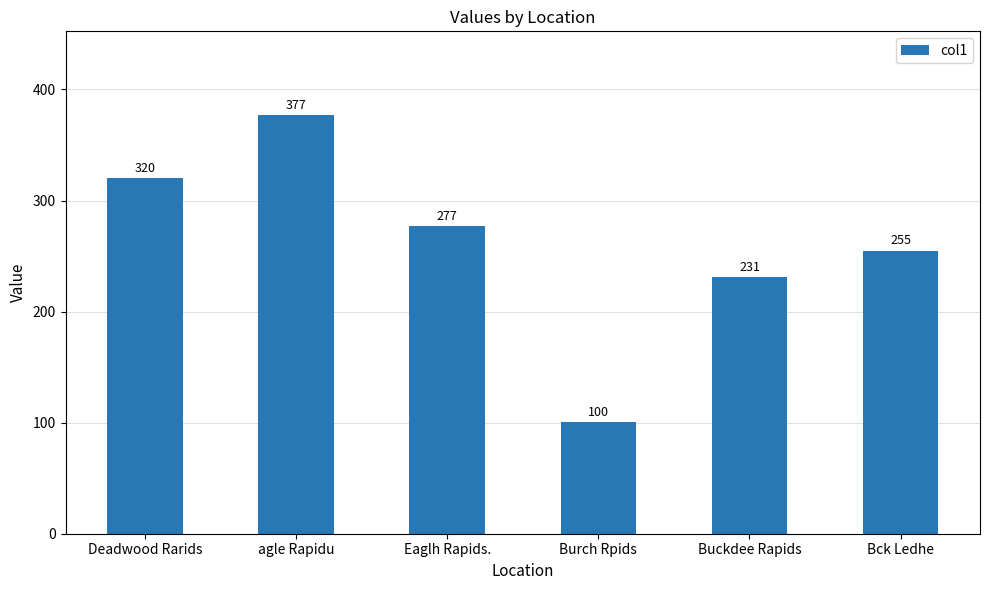

Between Eaglh Rapids. and Bck Ledhe, which is larger?

Eaglh Rapids.